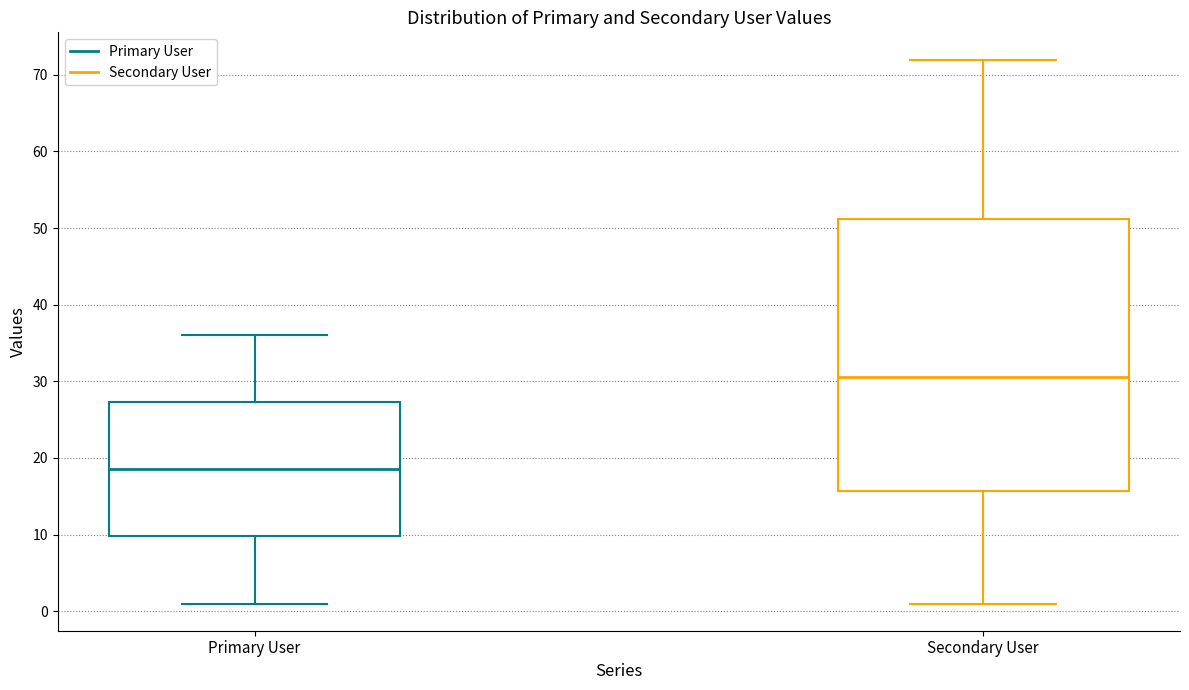

Reading left to right, transcribe this box plot: for each box, give where its median line is, the range the box spans, and where its two whiskers end, as read against the y-axis. The values are not printed on the chart, so give them approximately, as read against the axis.

Primary User: median 19, box 10 to 27, whiskers 1 to 36
Secondary User: median 31, box 16 to 51, whiskers 1 to 72